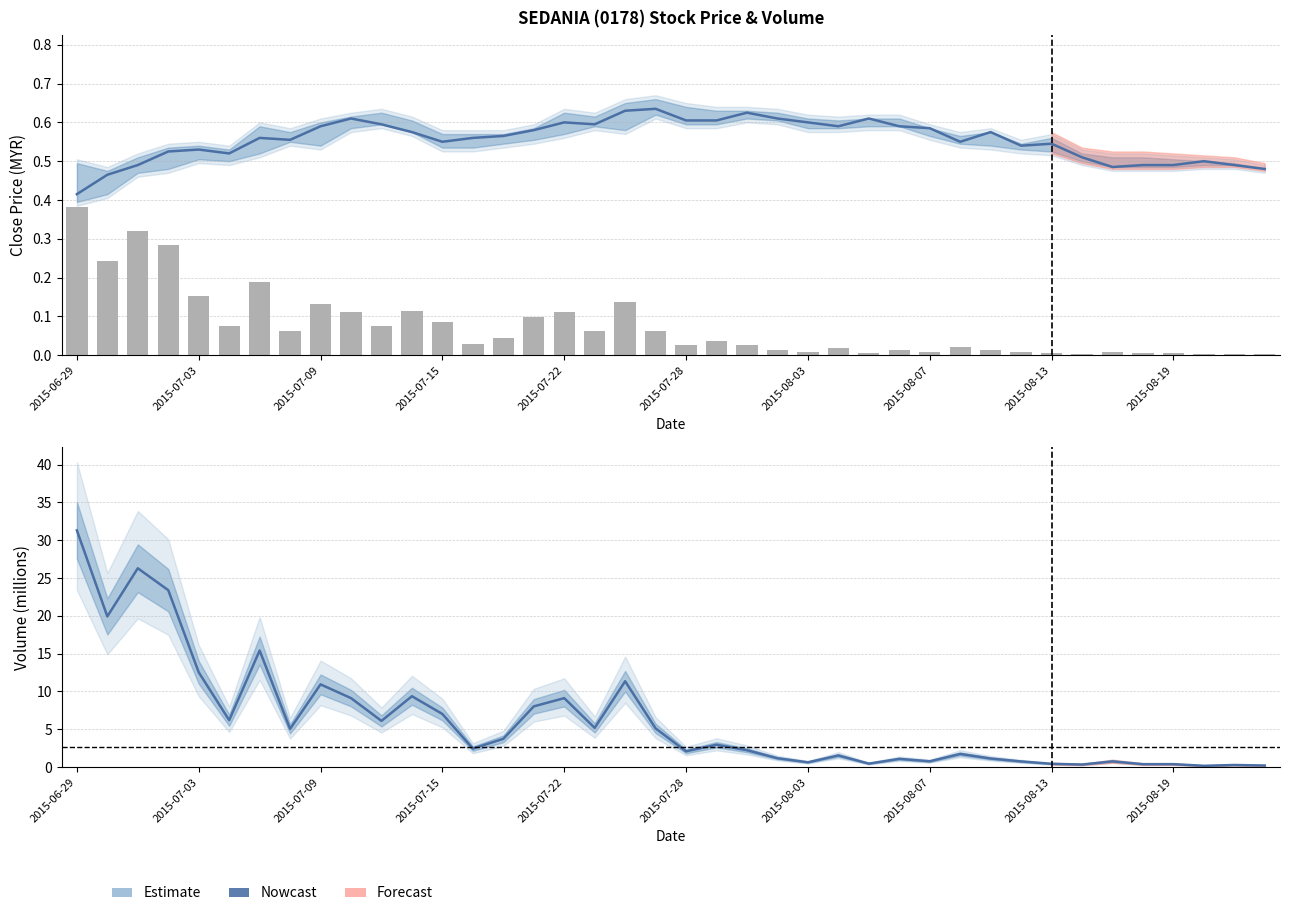

What is the change in value from 36 to 39?

-0.2